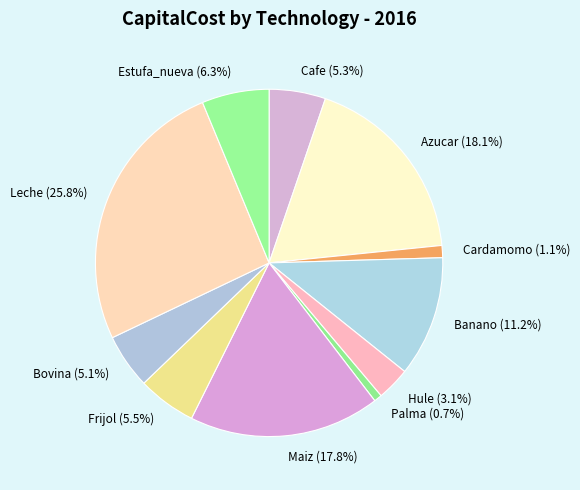

Between Azucar and Banano, which is larger?

Azucar